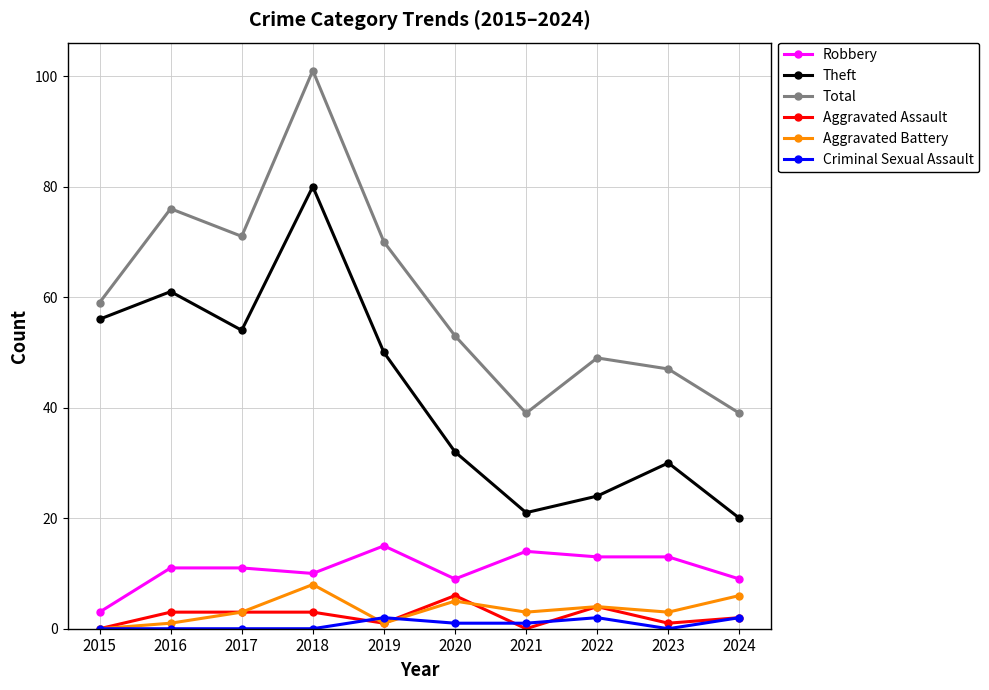

Is it true that Total equals 125 at 2016?

False